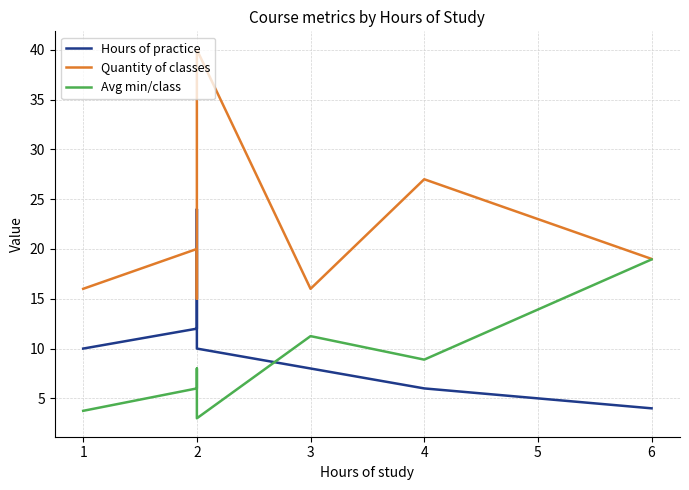

In Avg min/class, how many points are higher than both neighbors (excluding endpoints)?

2